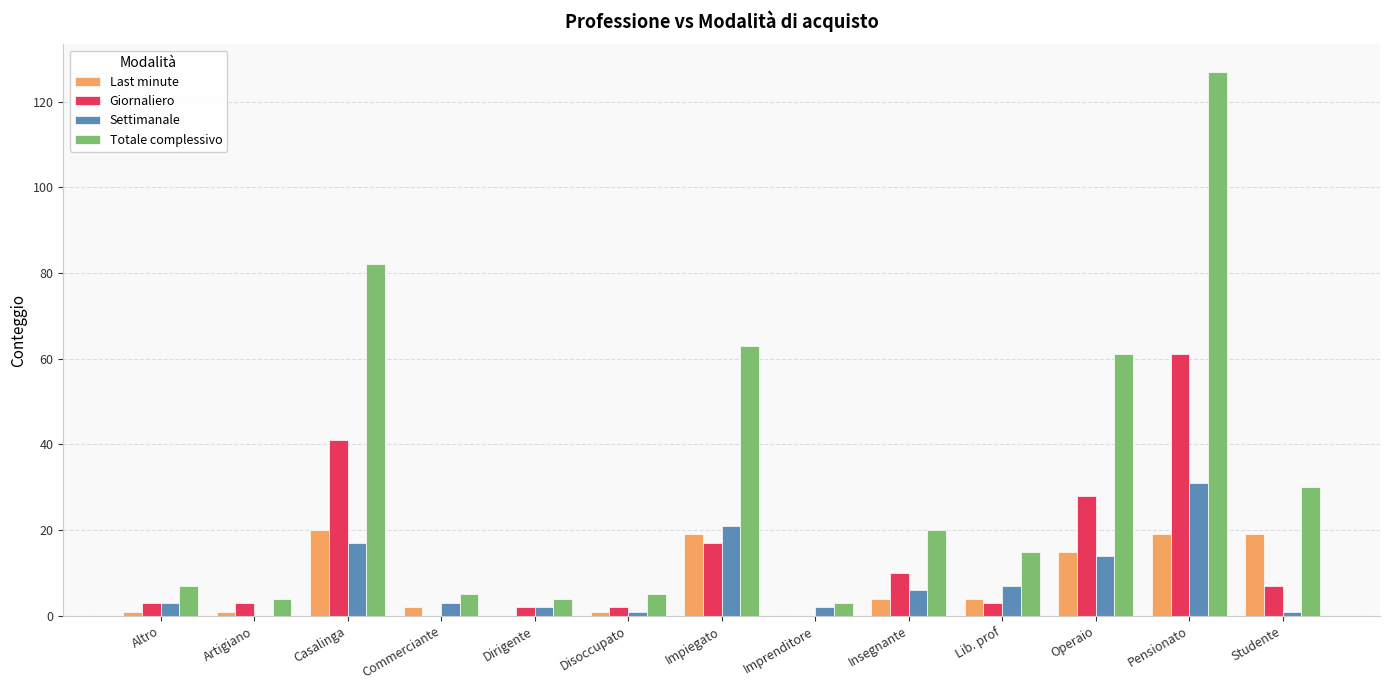

At which label does Giornaliero reach its peak?

Pensionato